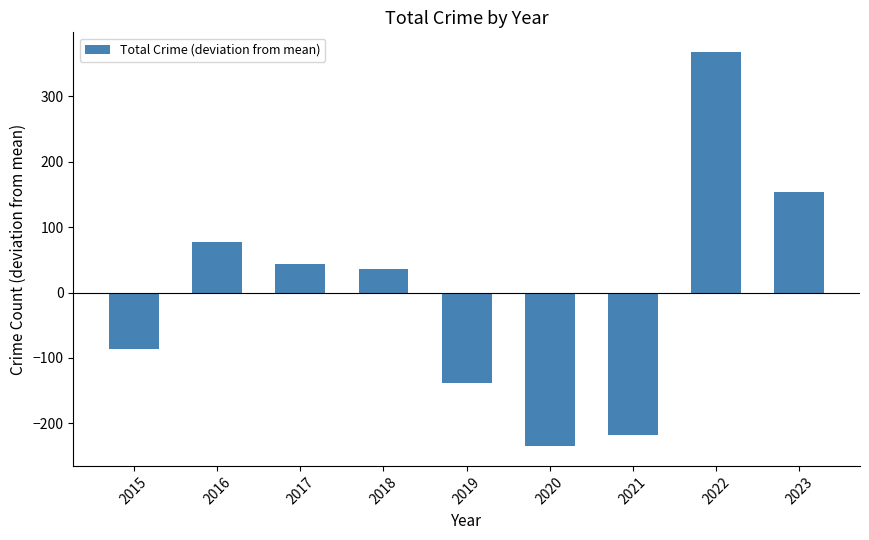

Rank the categories by value from lowest to highest.

2020, 2021, 2019, 2015, 2018, 2017, 2016, 2023, 2022